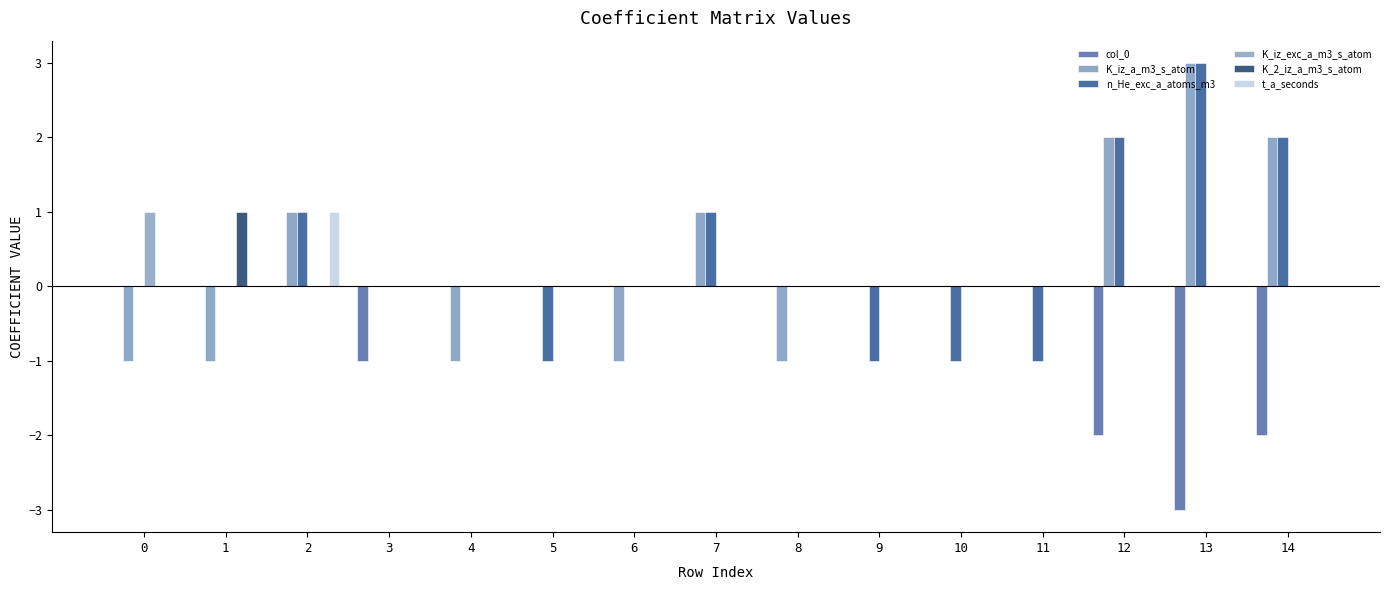

What is the highest value of the t_a_seconds series?

1